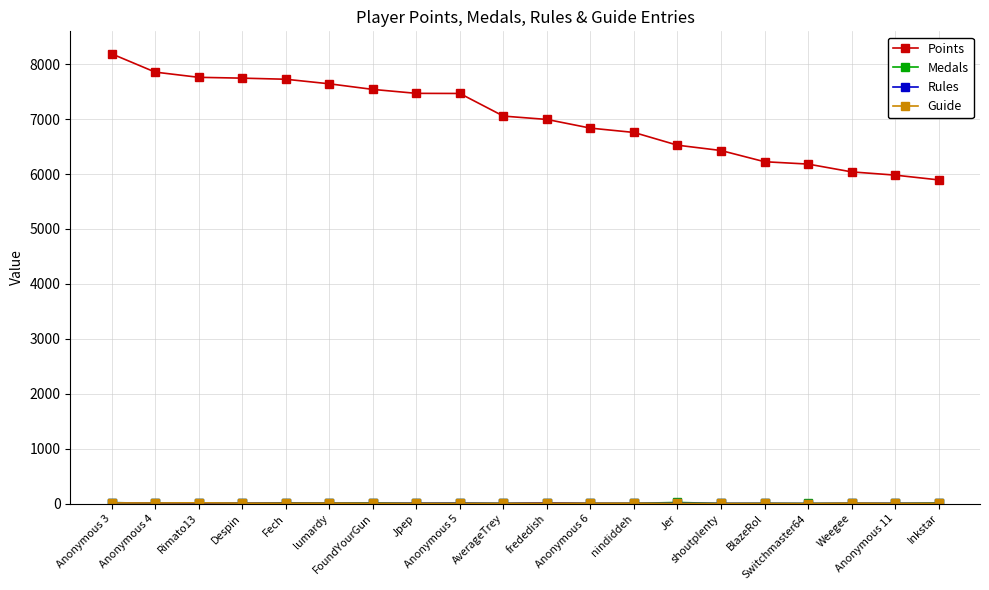

Count the number of data series in this chart.

4